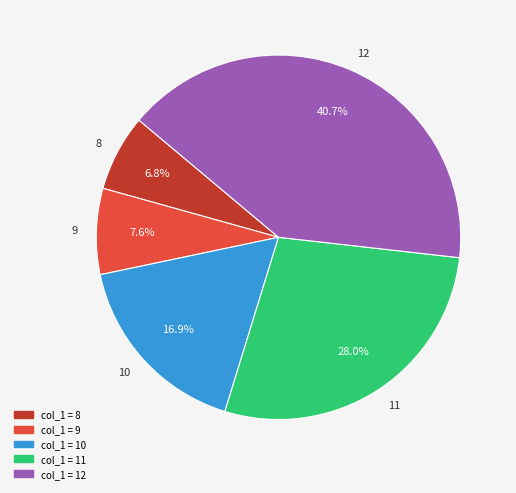

What is the smallest slice in the pie chart?

8